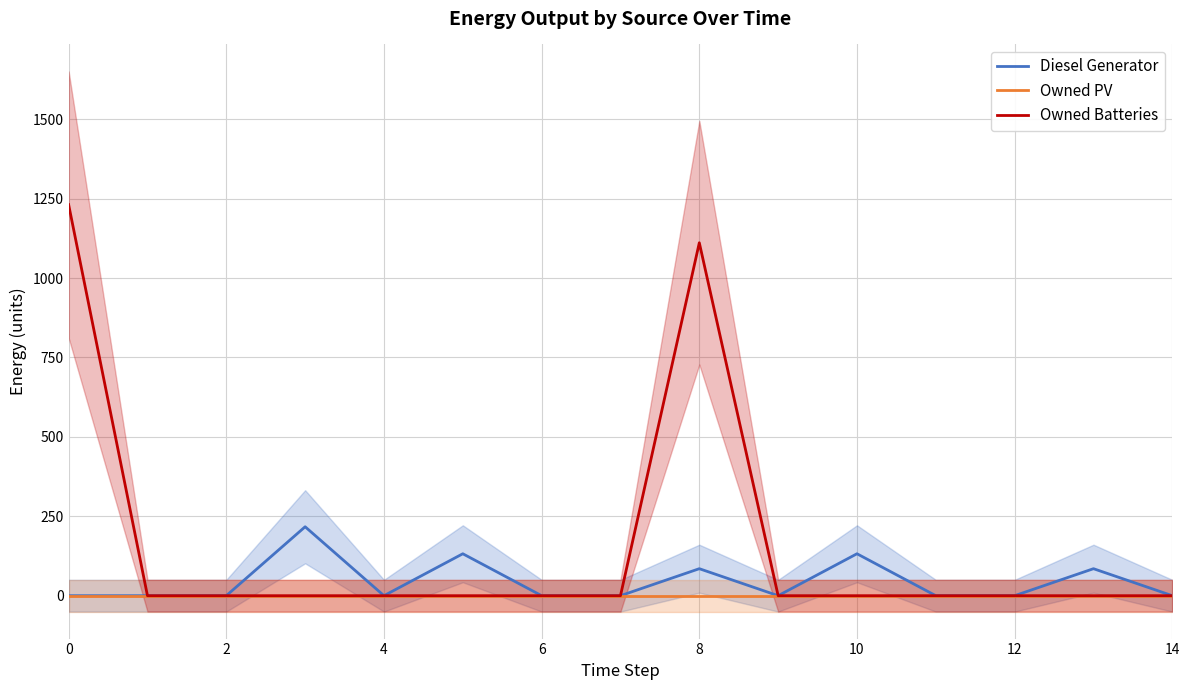

Reading left to right, list all the values displayed in this chart.

Diesel Generator: 0	0	0	217	0	132	0	0	85	0	132	0	0	85	0
Owned PV: 0	0	0	0	0	0	0	0	0	0	0	0	0	0	0
Owned Batteries: 1231	0	0	0	0	0	0	0	1111	0	0	0	0	0	0